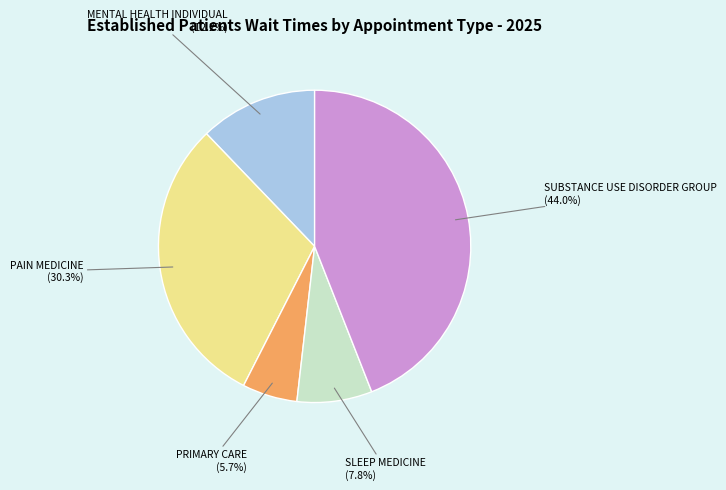

To the nearest percent, what is the difference between the SUBSTANCE USE DISORDER GROUP and MENTAL HEALTH INDIVIDUAL slice percentages?

32%